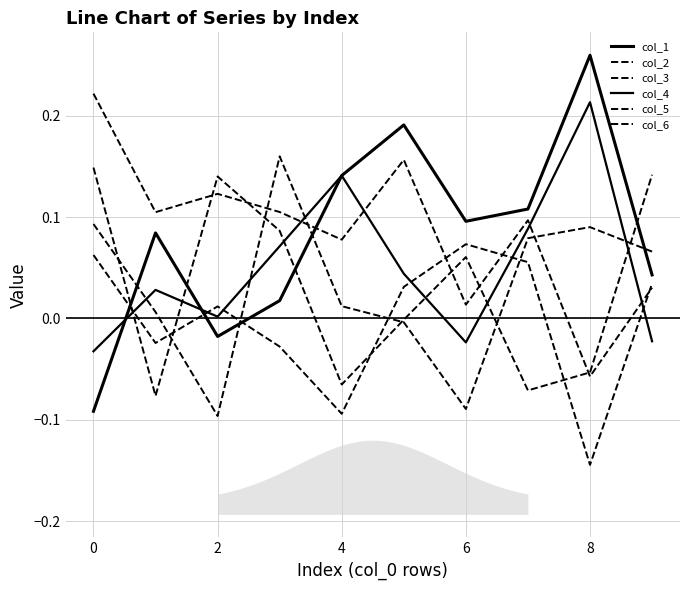

At which category does col_6 reach its first local peak?

2